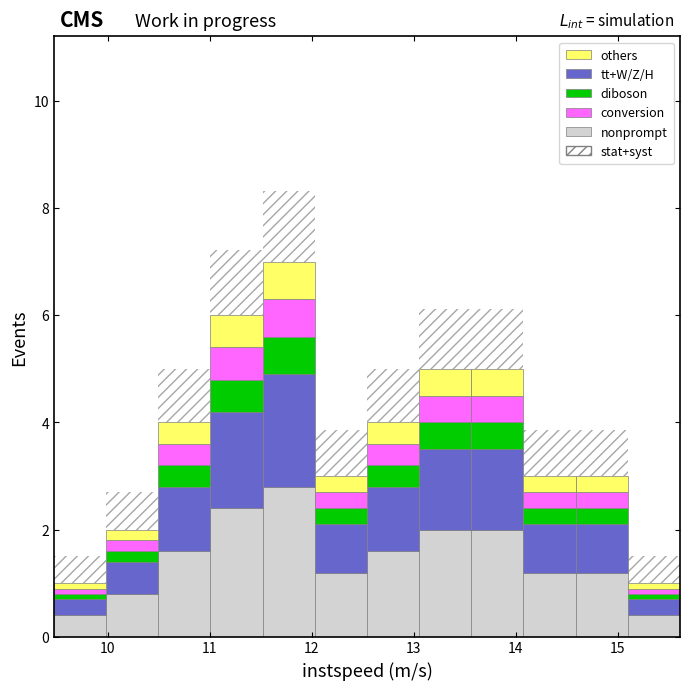

Reading left to right, transcribe this chart: for each stacked bar, give the range it covers on the x-axis and its total height. Neither the bar edges nor the heights are printed on the chart, so give them approximately, as read against the axes.

9.5 to 10.0: 1
10.0 to 10.5: 2
10.5 to 11.0: 4
11.0 to 11.5: 6
11.5 to 12.0: 7
12.0 to 12.5: 3
12.5 to 13.1: 4
13.1 to 13.6: 5
13.6 to 14.1: 5
14.1 to 14.6: 3
14.6 to 15.1: 3
15.1 to 15.6: 1